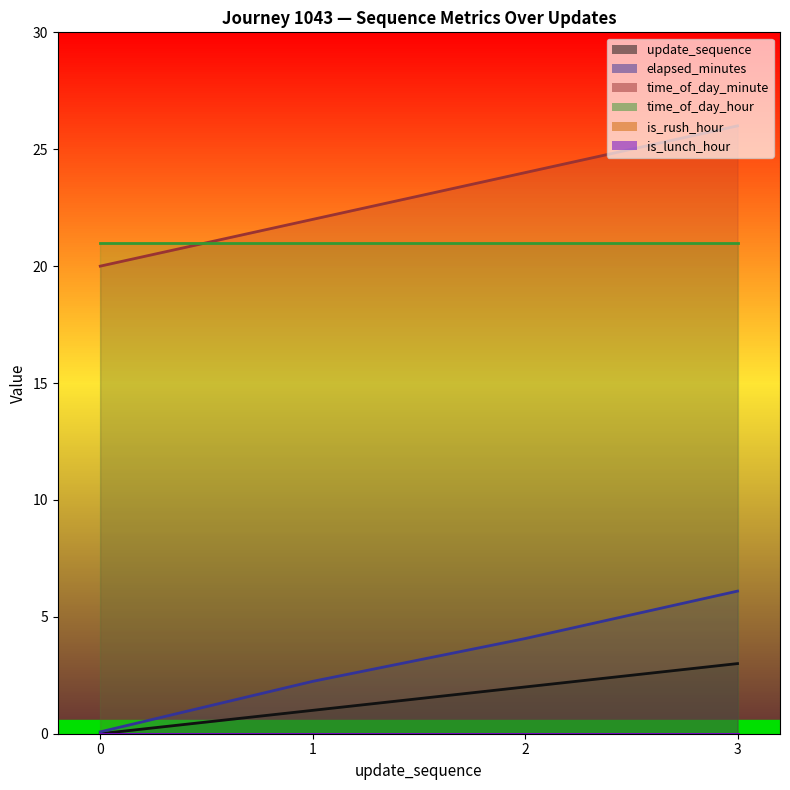

True or false: elapsed_minutes and time_of_day_minute intersect in this chart.

False